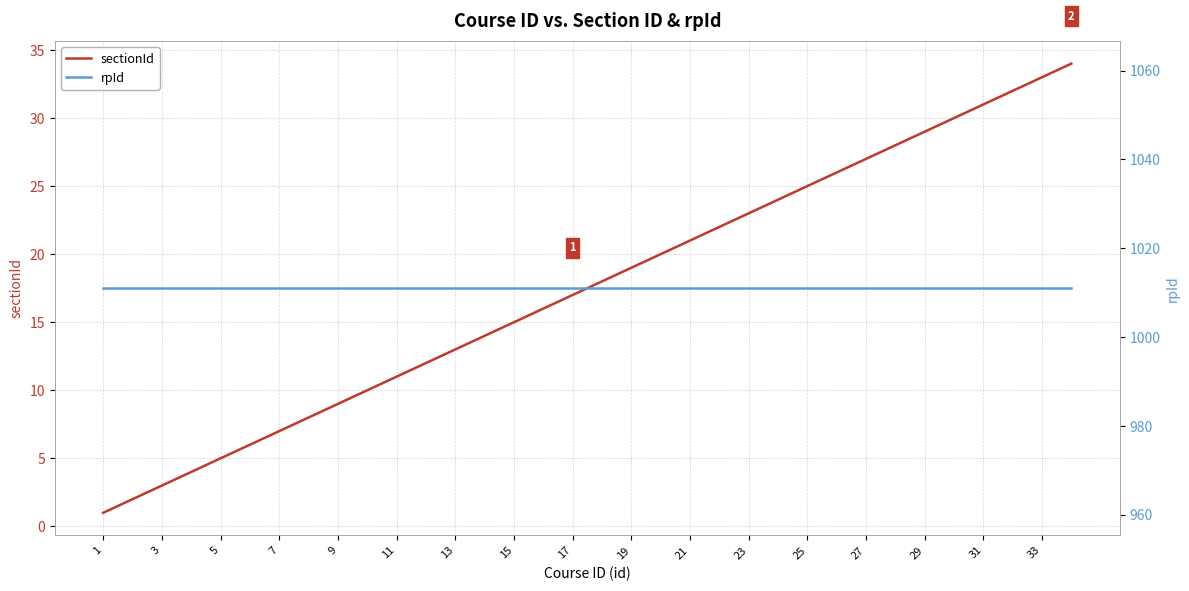

Does the chart have visible grid lines?

Yes